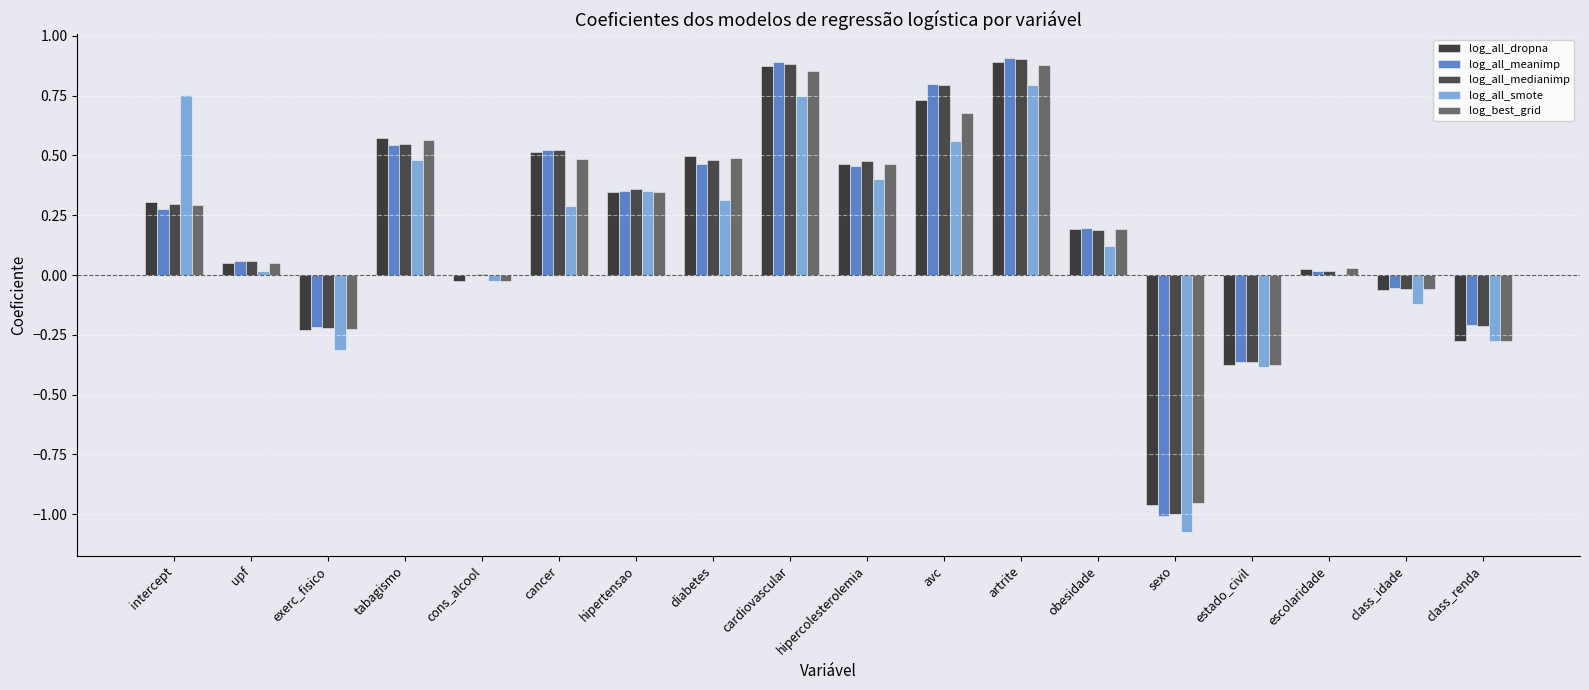

Count the number of categories in the chart.

18